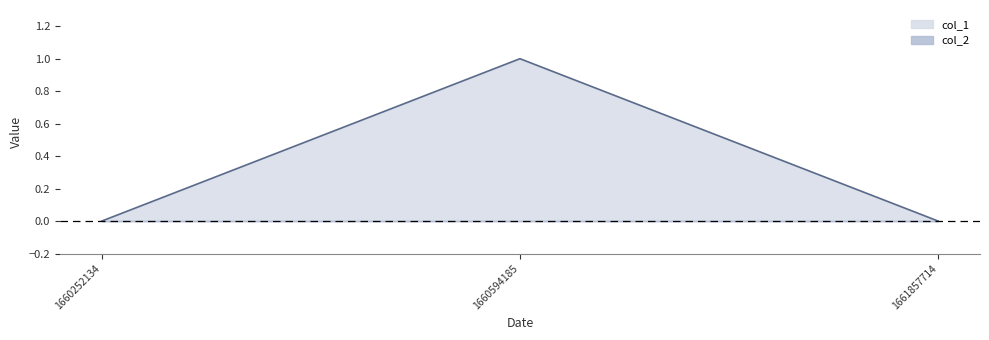

What is the value of the 2nd point from the left?

1